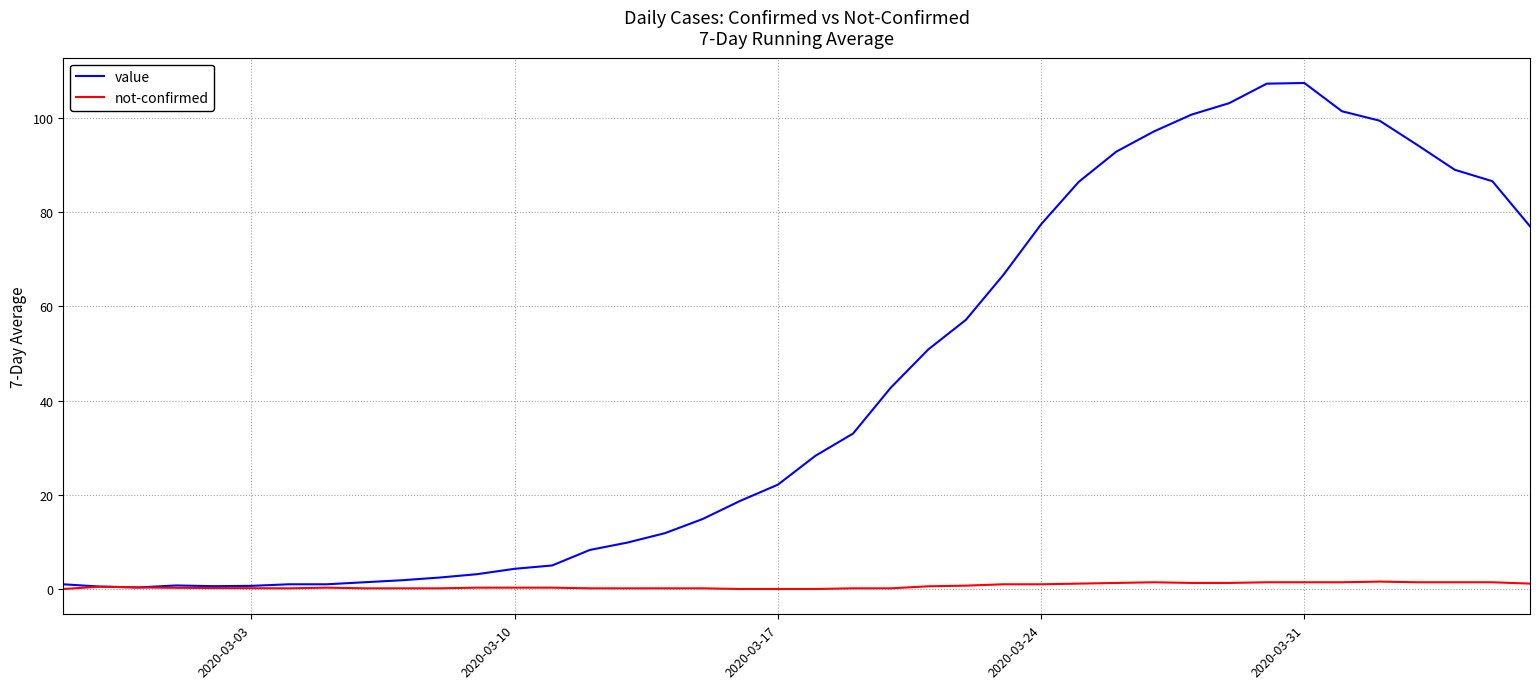

What is the maximum value shown in the chart?

107.4